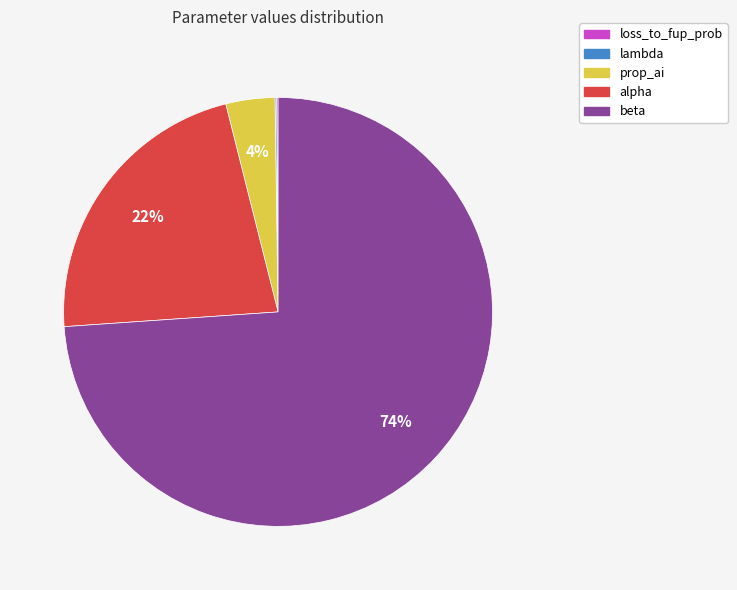

Which slice is the largest?

beta